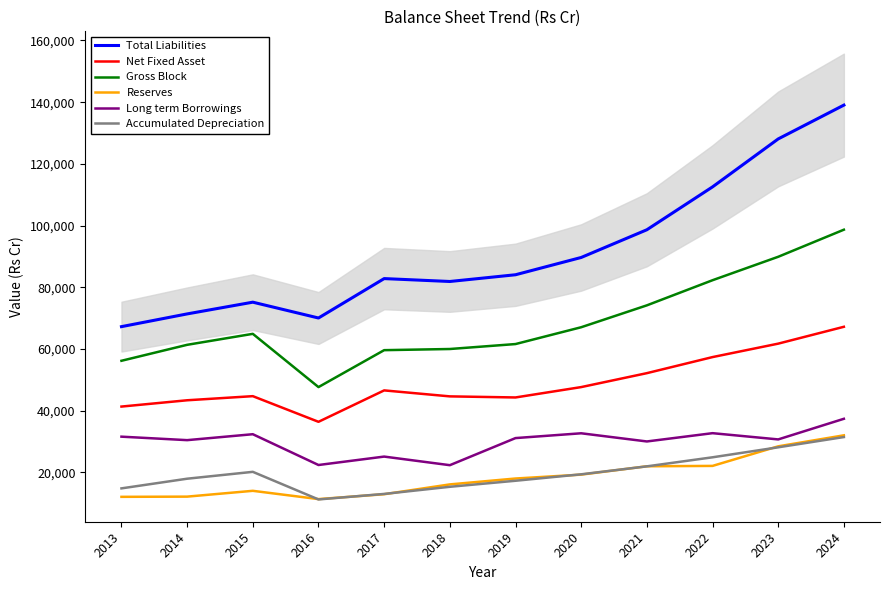

Is it true that Reserves equals 29972 at 2021?

False